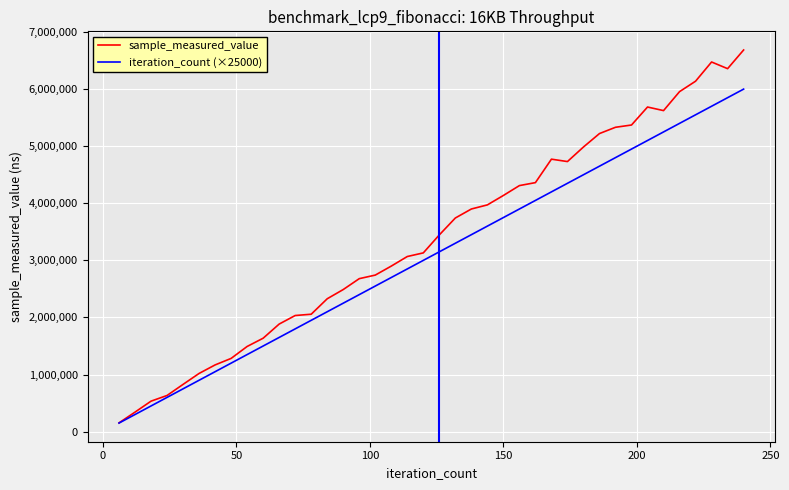

Which series has the widest spread of values?

sample_measured_value